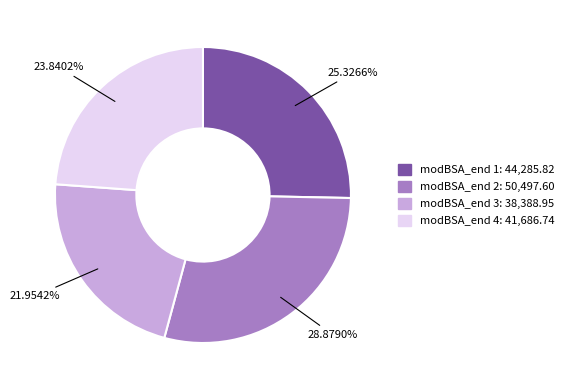

Is there a majority slice in this chart?

No